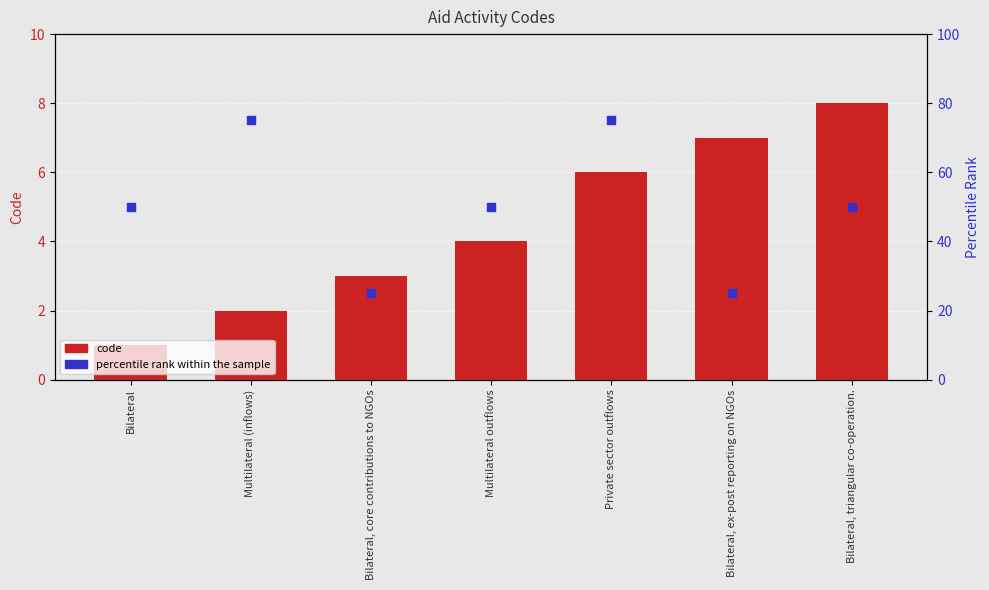

Which series has the widest spread of Y values?

percentile rank within the sample